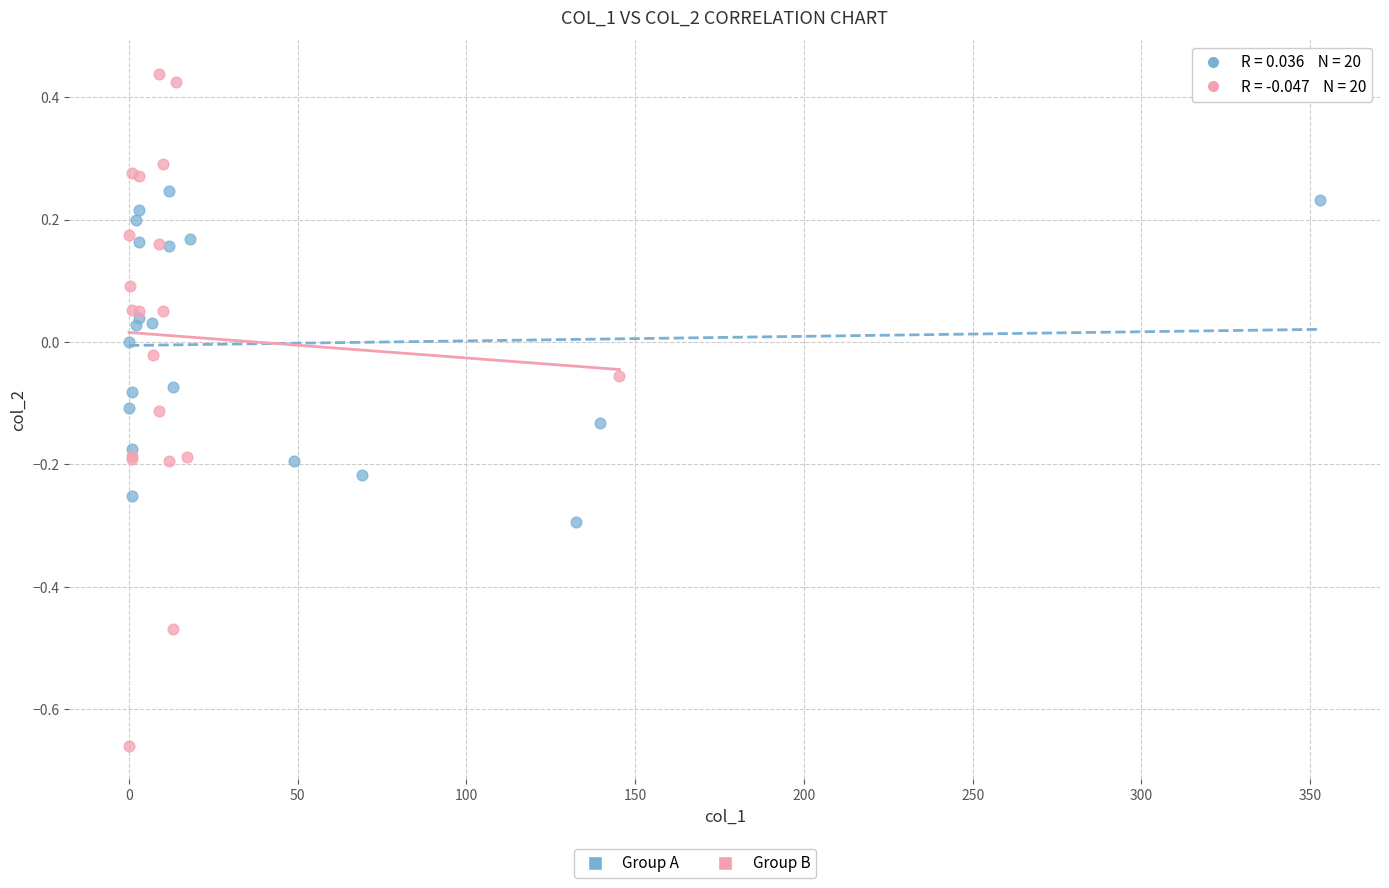

Which series has the largest Y range (max minus min)?

Group B